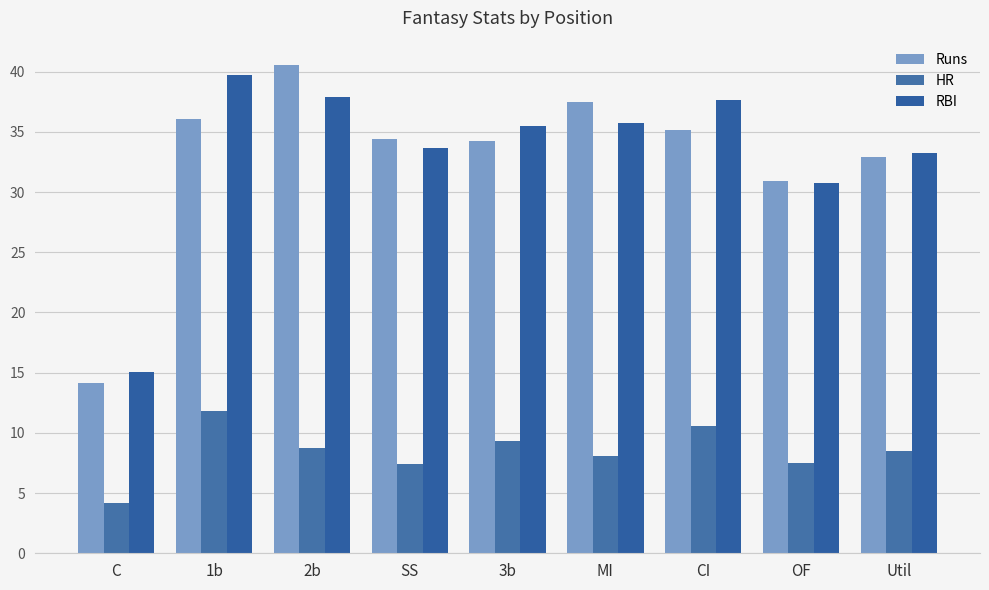

What is the smallest value displayed?

4.2